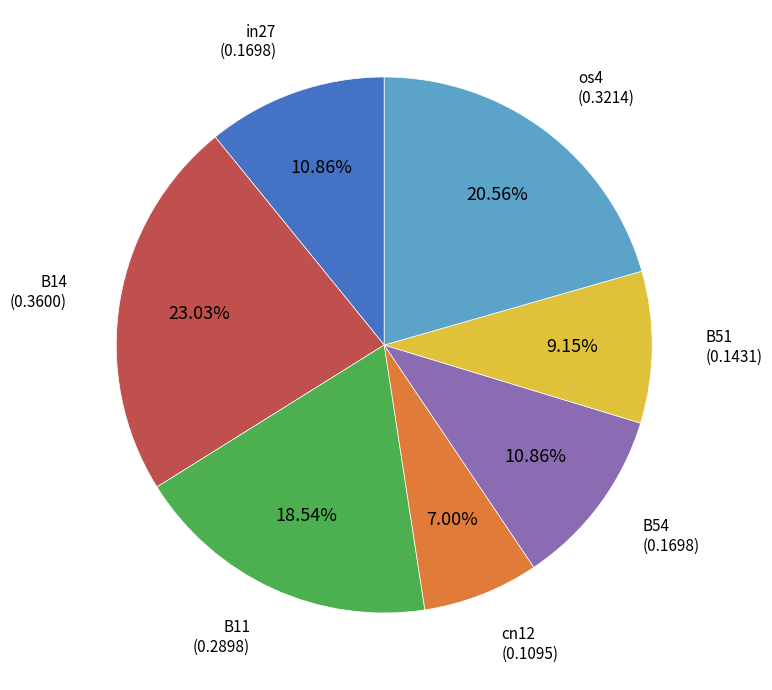

Does any single category account for the majority?

No